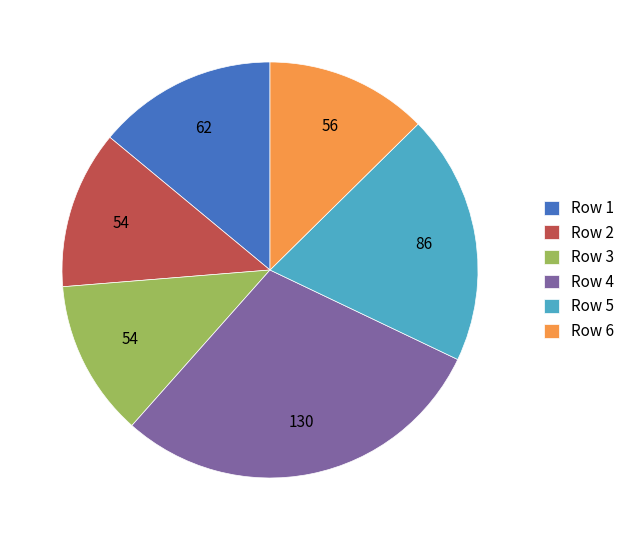

How many slices are in this pie chart?

6